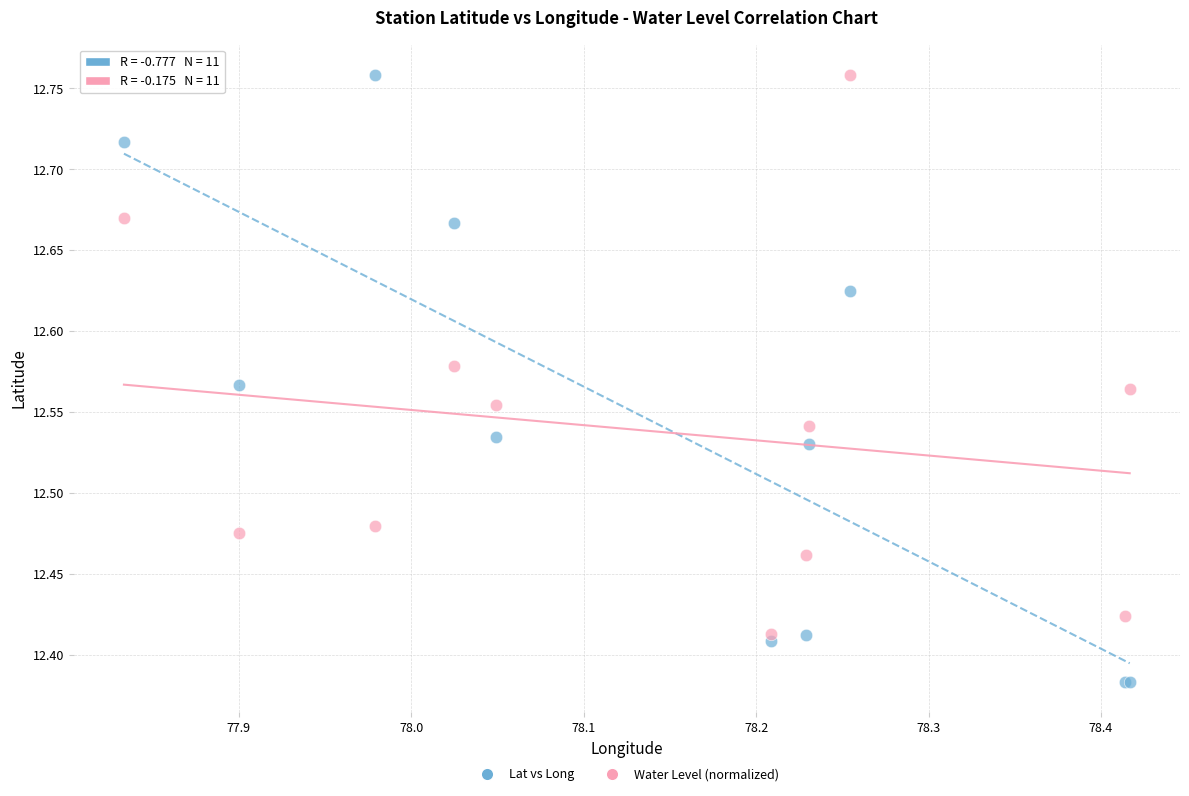

Which series contains the lowest Y value?

Lat vs Long